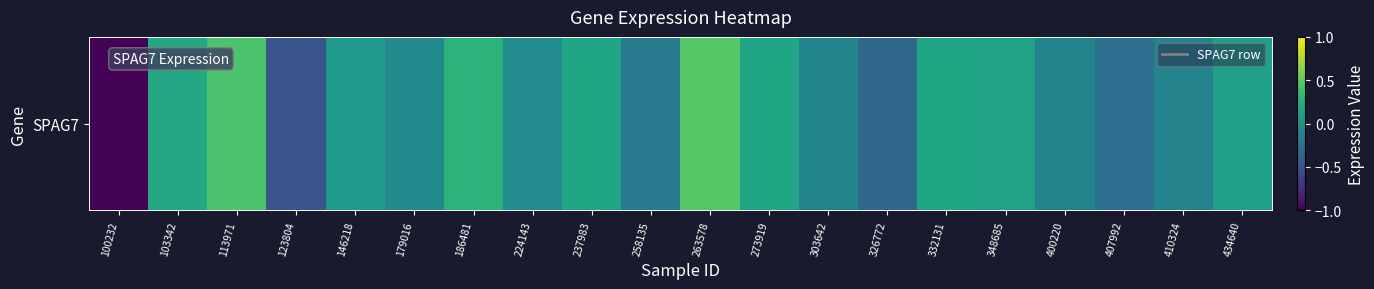

What is the greatest value displayed?

0.5